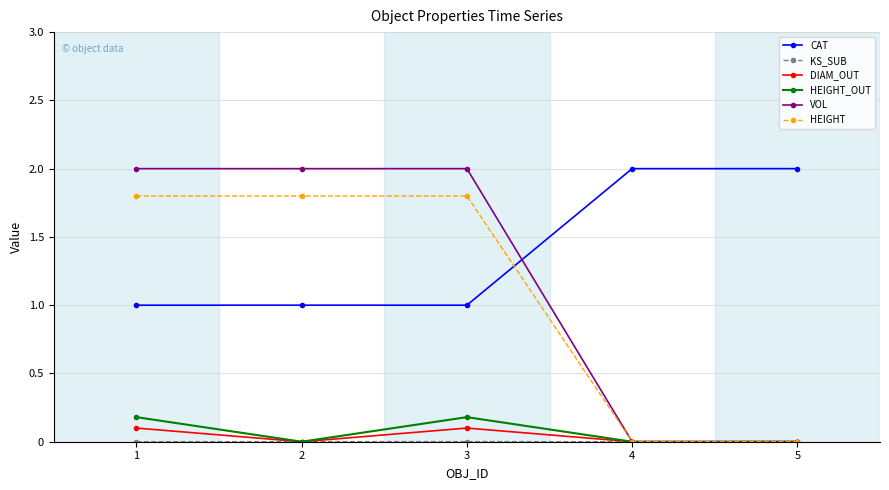

The value of HEIGHT_OUT at 1 is 0.3. True or false?

False